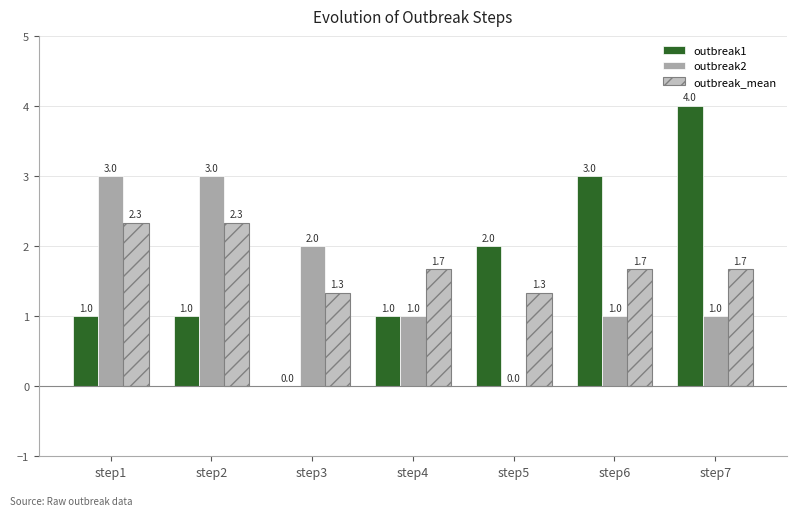

Is it true that outbreak1 equals 0.0 at step3?

True